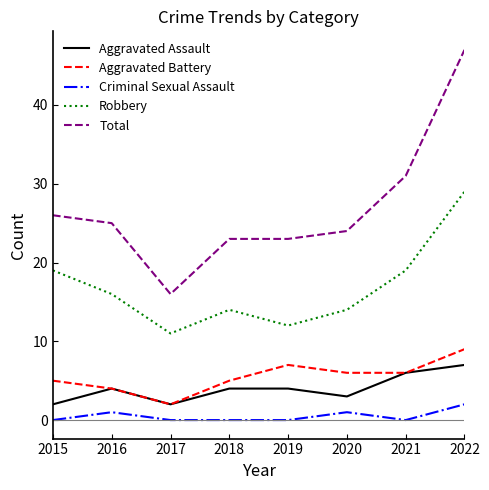

True or false: Robbery and Aggravated Battery cross at least once.

False